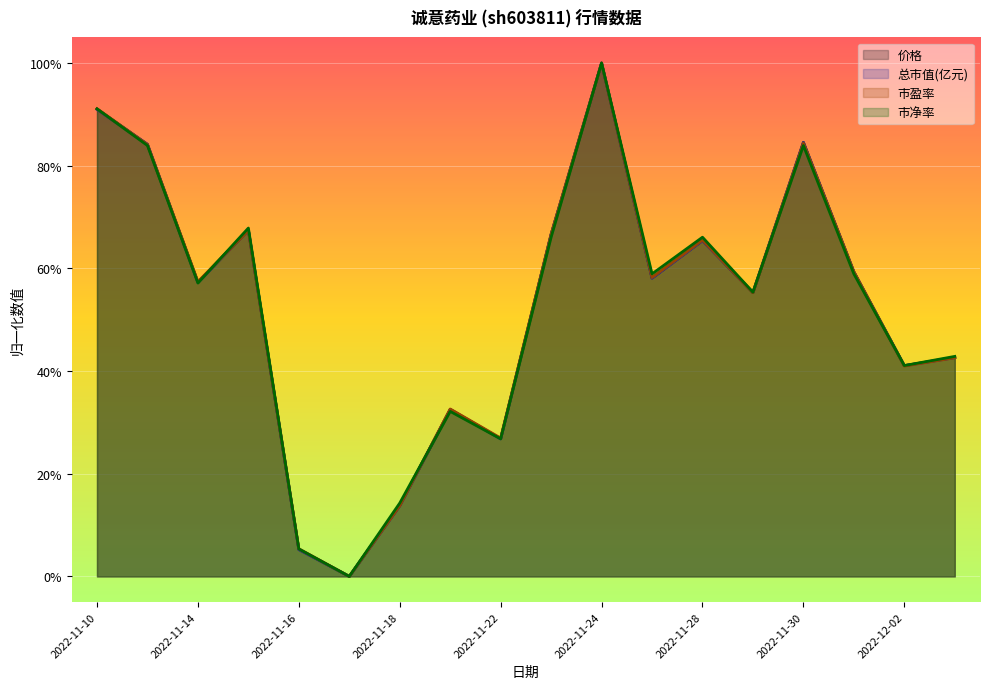

What value does the 市盈率 series have at 2022-11-11?

0.8